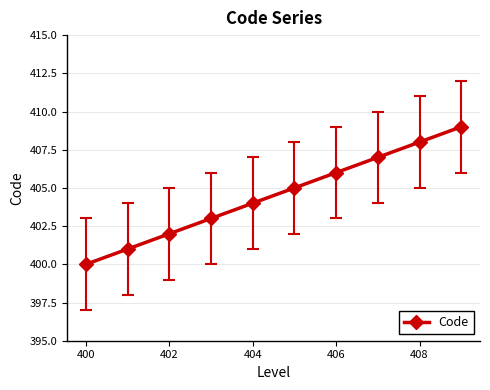

Reading right to left, list all the values displayed in this chart.

409	408	407	406	405	404	403	402	401	400